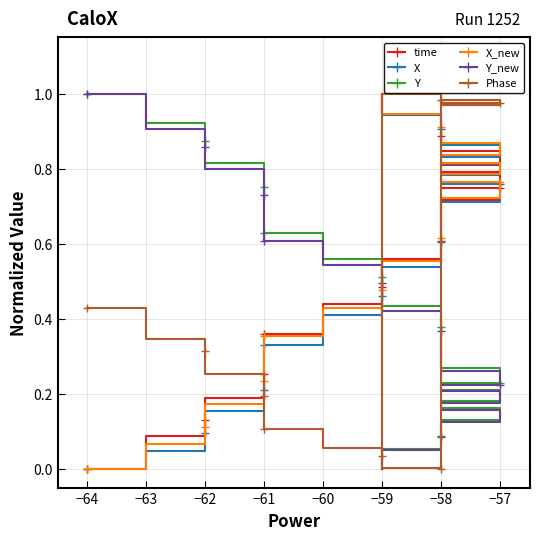

Does the chart have visible grid lines?

Yes